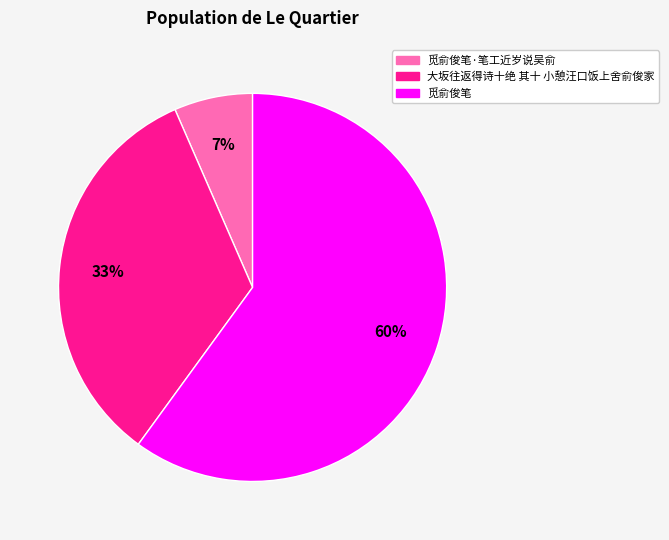

To the nearest percent, what is the average slice percentage?

33%